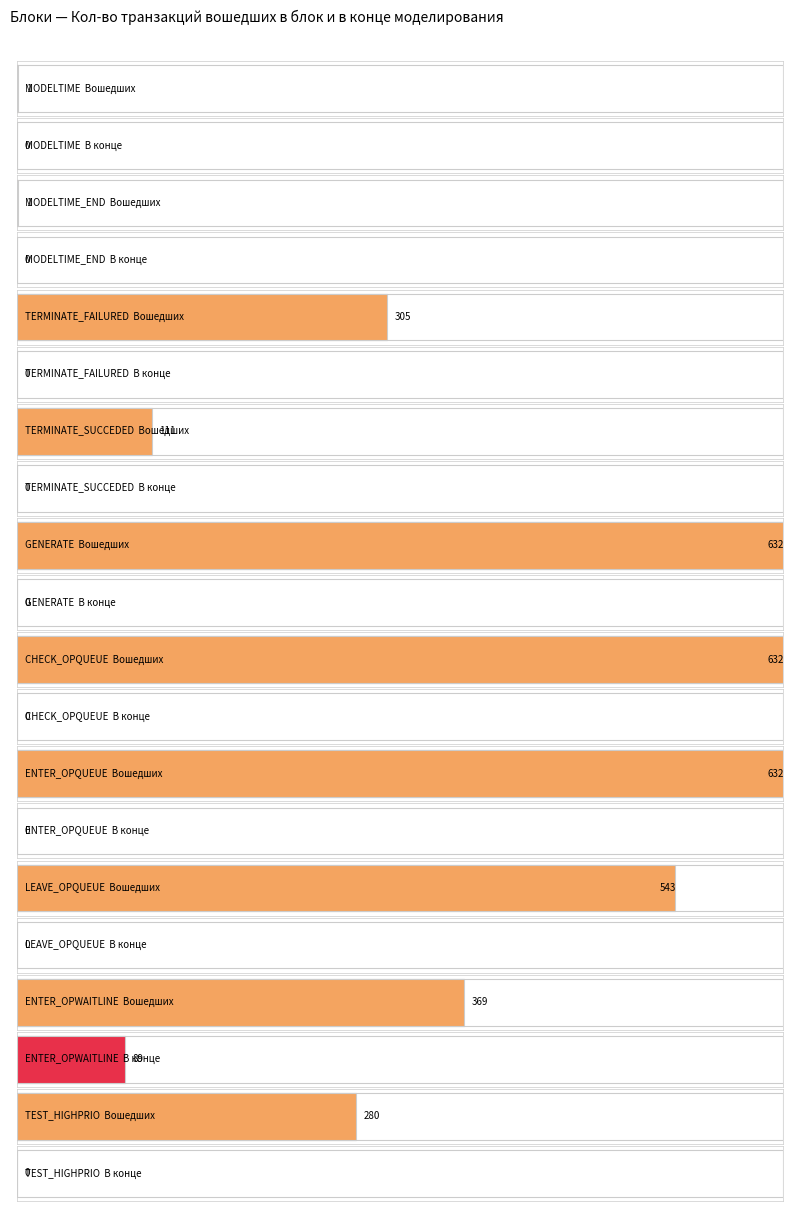

Is it true that Кол-во тран. вошедших в блок equals 1004 at QUEUE?

False